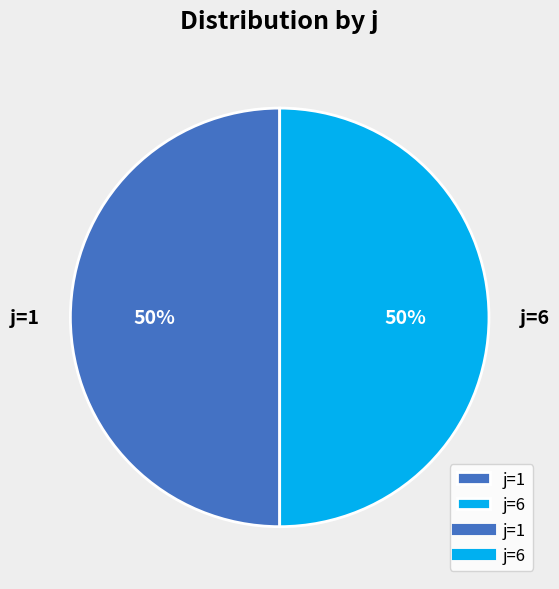

How many segments does this pie chart have?

2